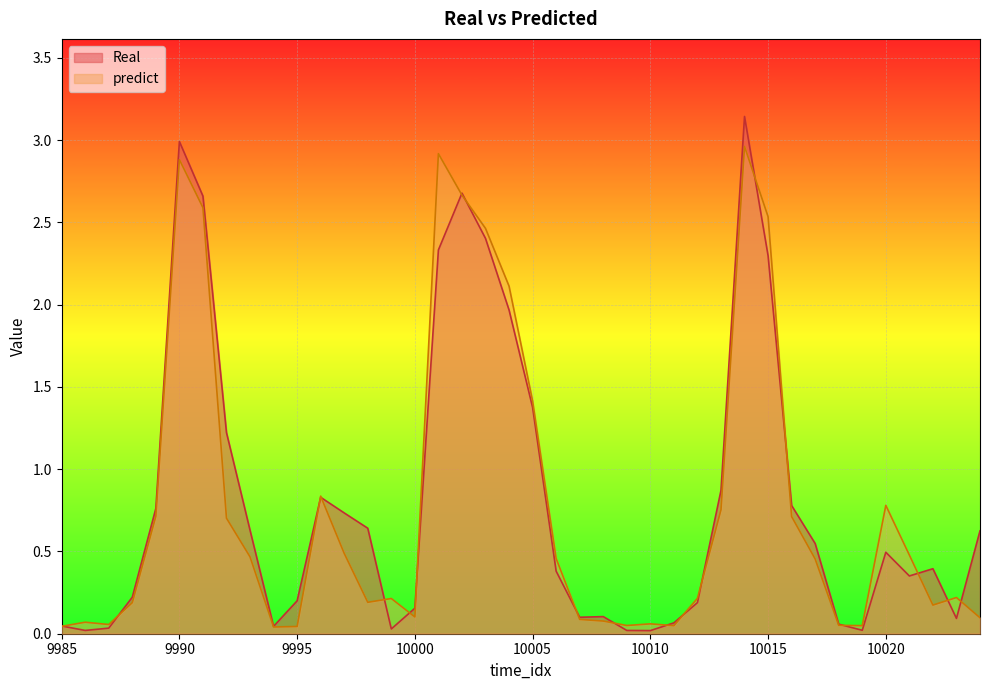

The Real series shows 0.1 at 9995. True or false?

False